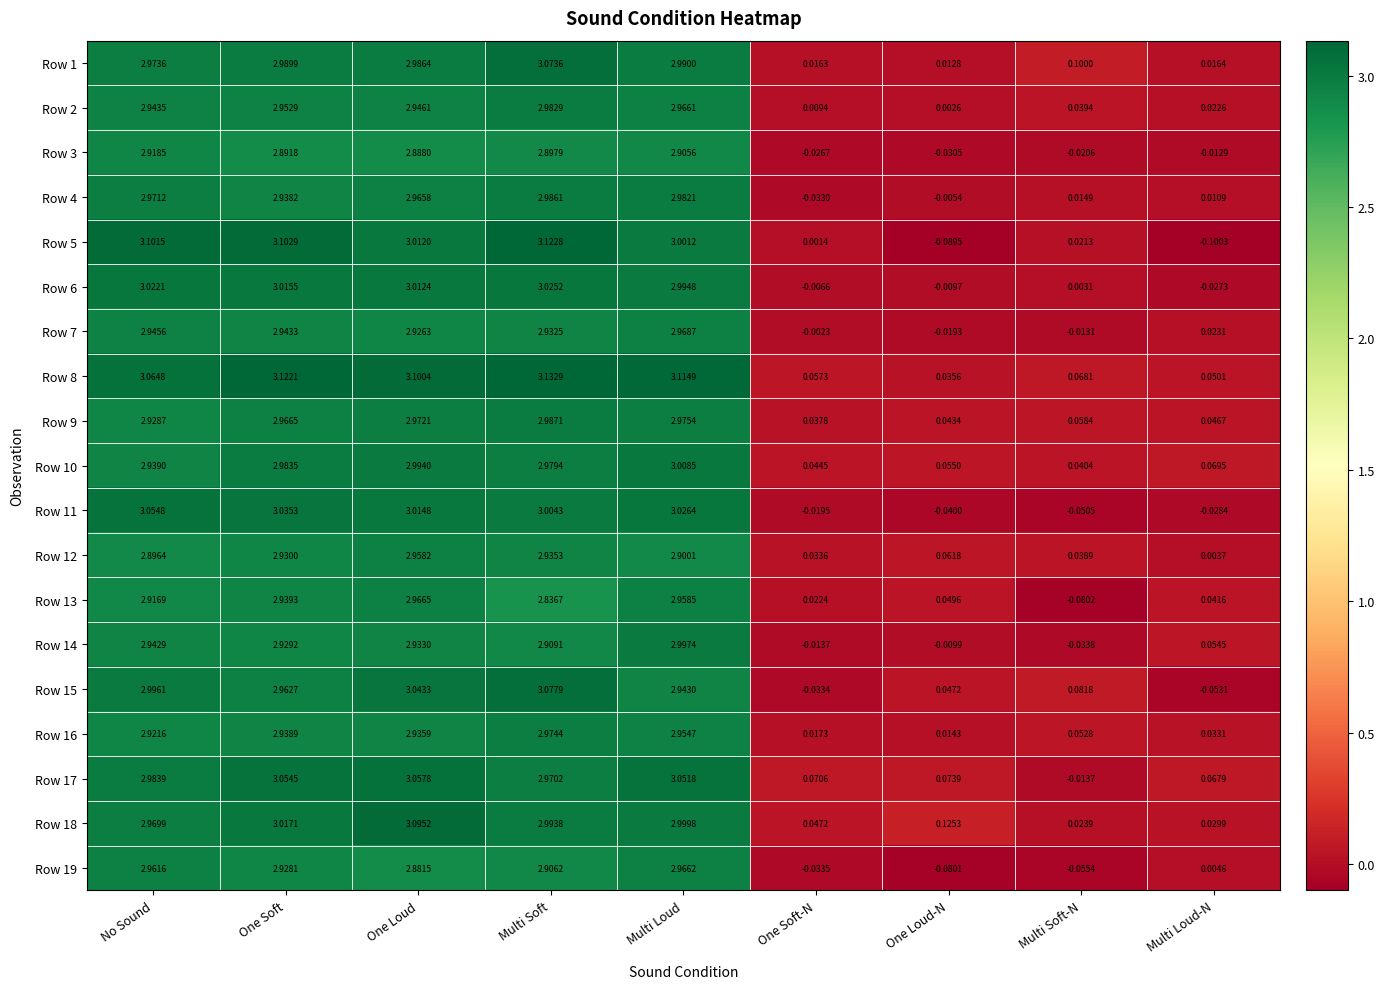

Where does the Row 12 series first go above 2?

No Sound